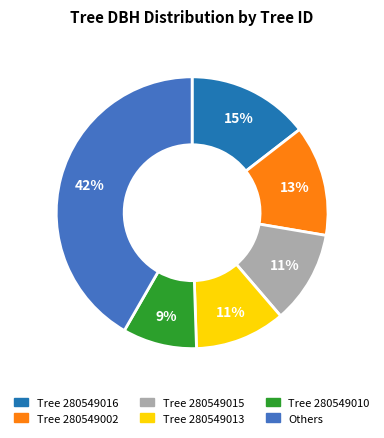

To the nearest percent, what is the difference between the largest and smallest slice percentages?

33%